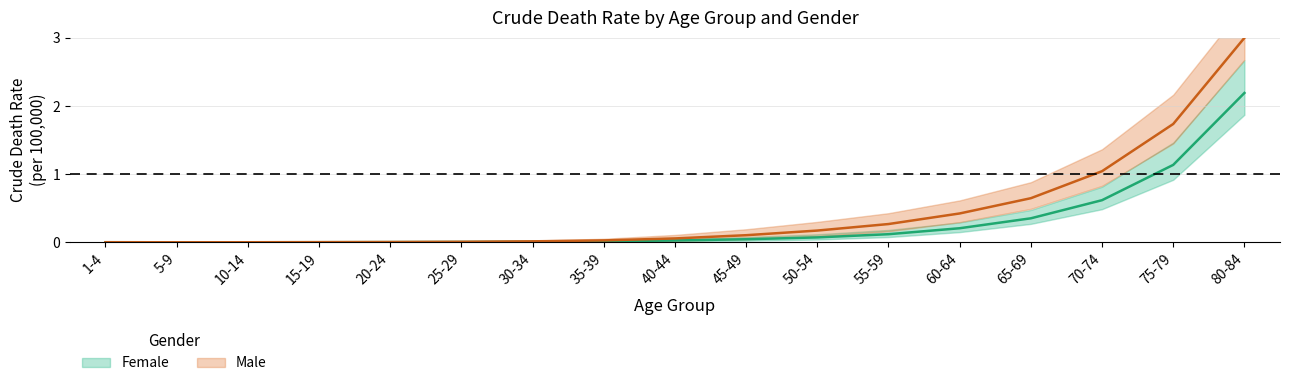

How many distinct data groups are displayed?

2